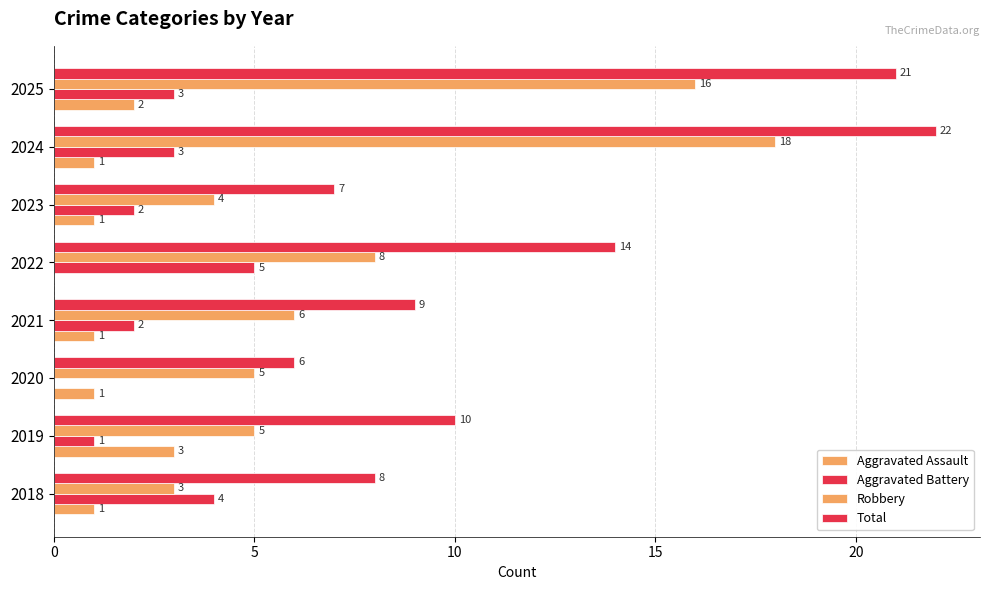

How many values in Aggravated Battery are above zero?

7